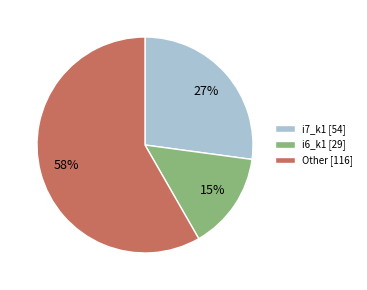

Count the number of slices in the pie.

3